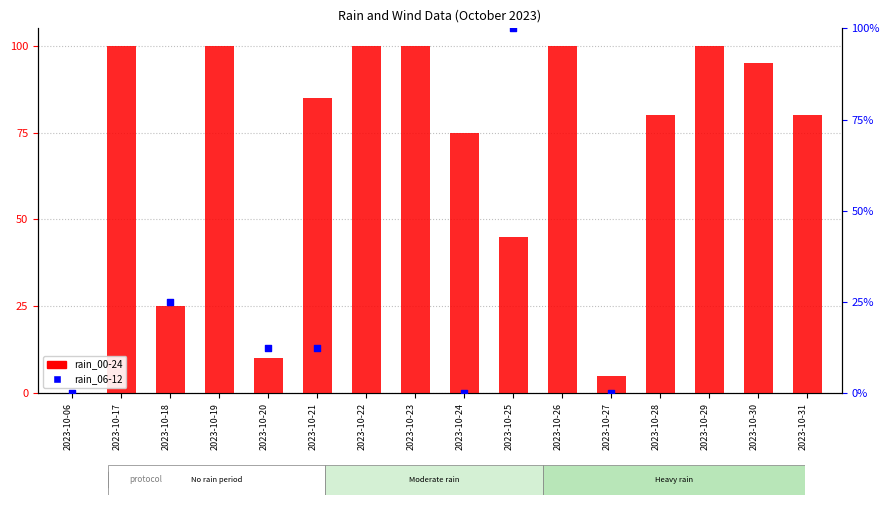

Is the value of rain_06-12 at 2023-10-27 greater than the value of rain_00-24 at 2023-10-19?

No